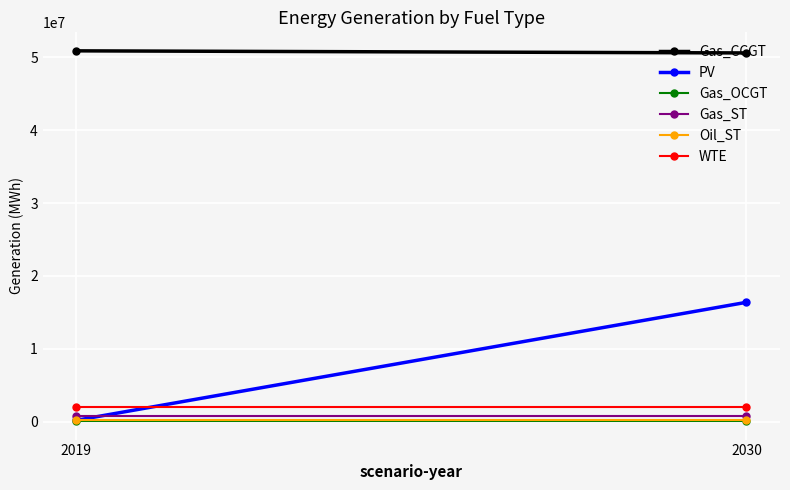

Between 2019 and 2030, which is larger?

2019